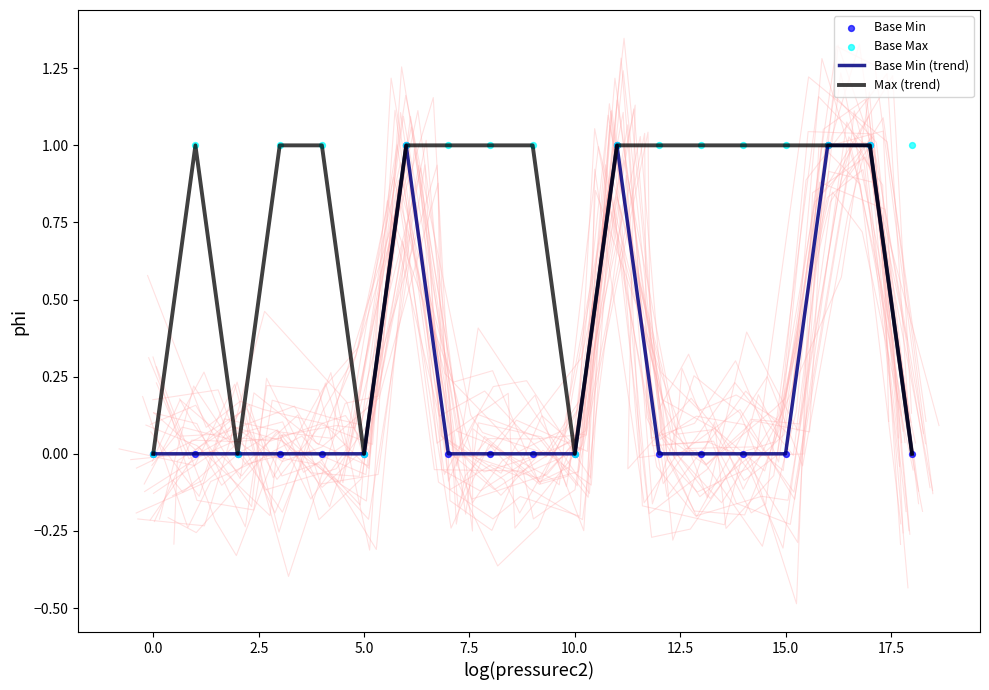

Which series has the largest total across all categories?

Base Max